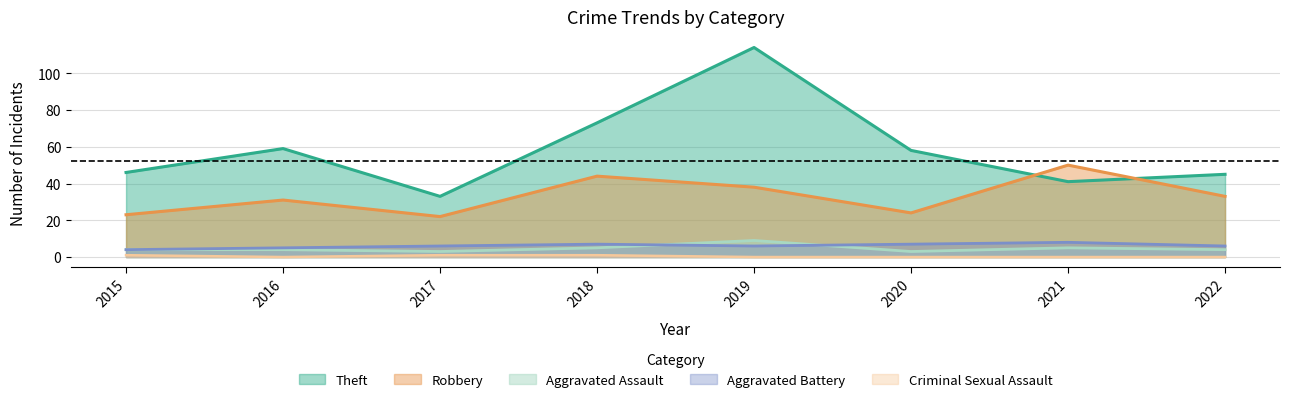

Where is the first local minimum for Criminal Sexual Assault?

2016